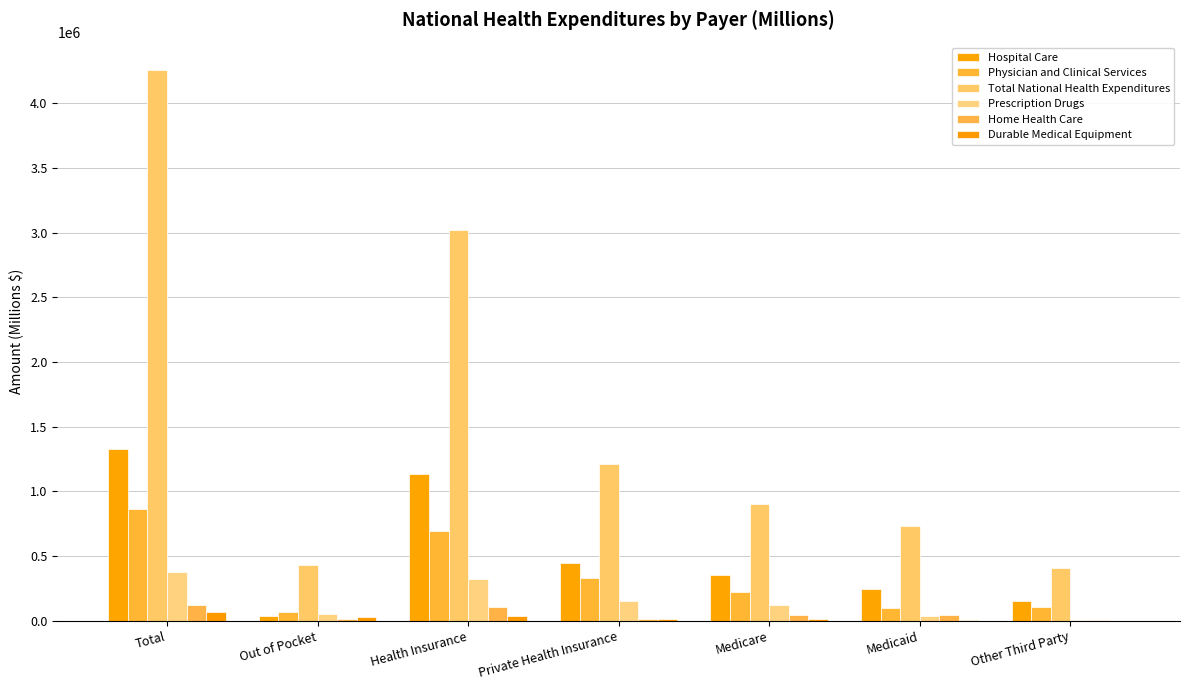

Are the bars grouped side by side (vs. stacked)?

Yes